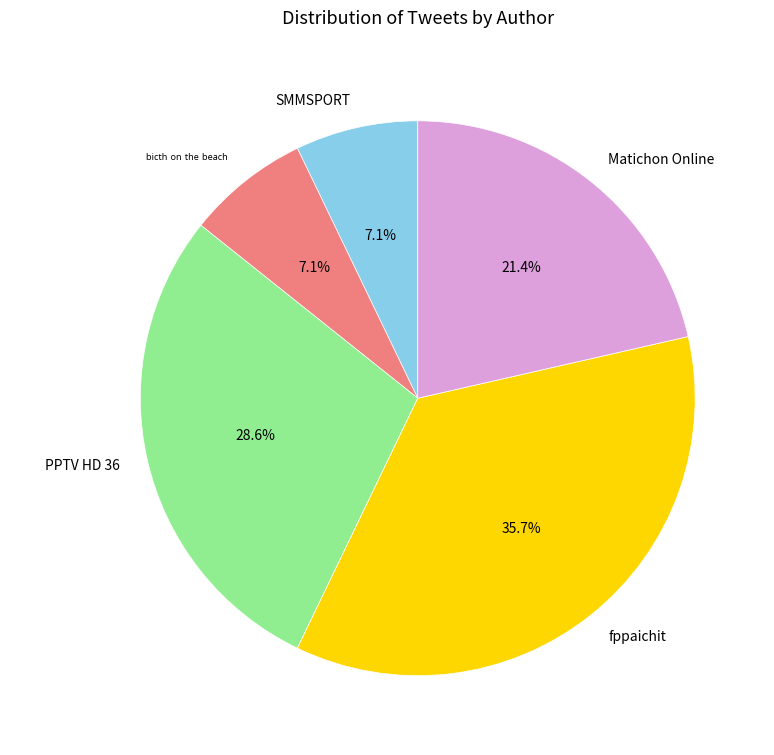

To the nearest percent, what is the combined percentage of Matichon Online and fppaichit?

57%